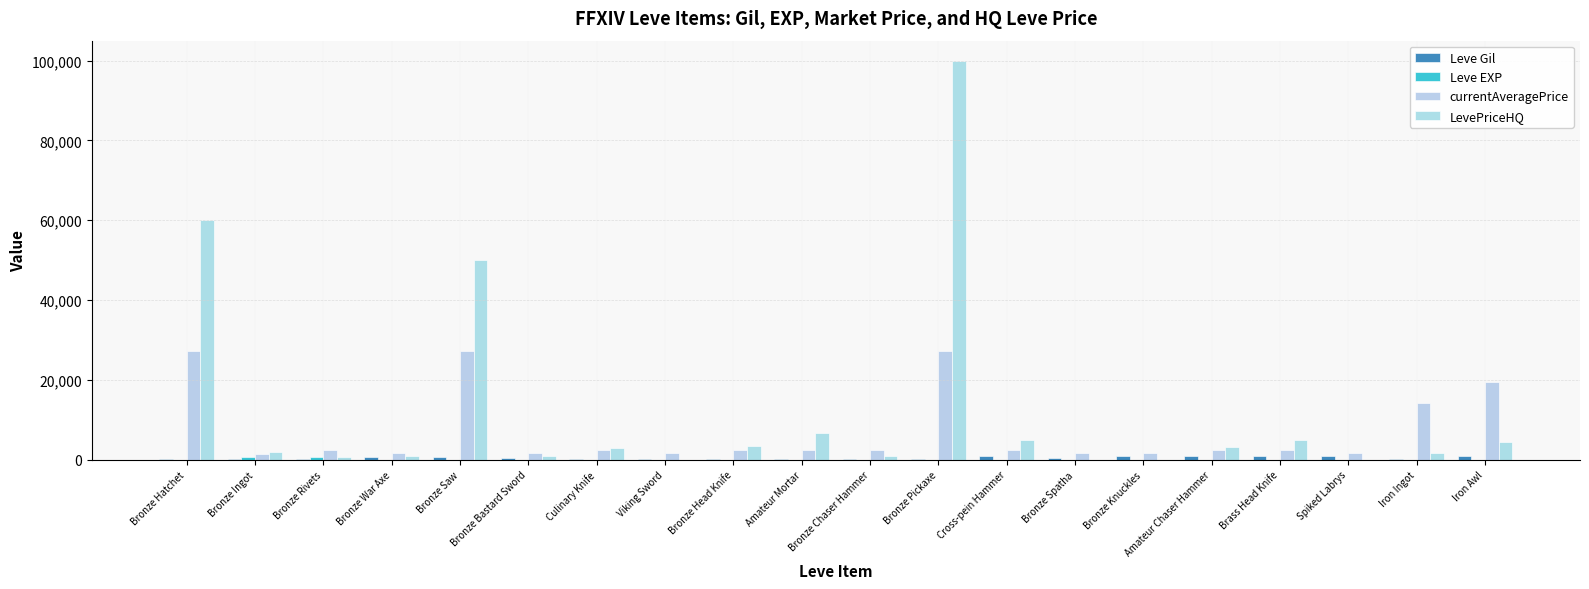

What is the difference between the second highest and minimum values in the LevePriceHQ series?

60000